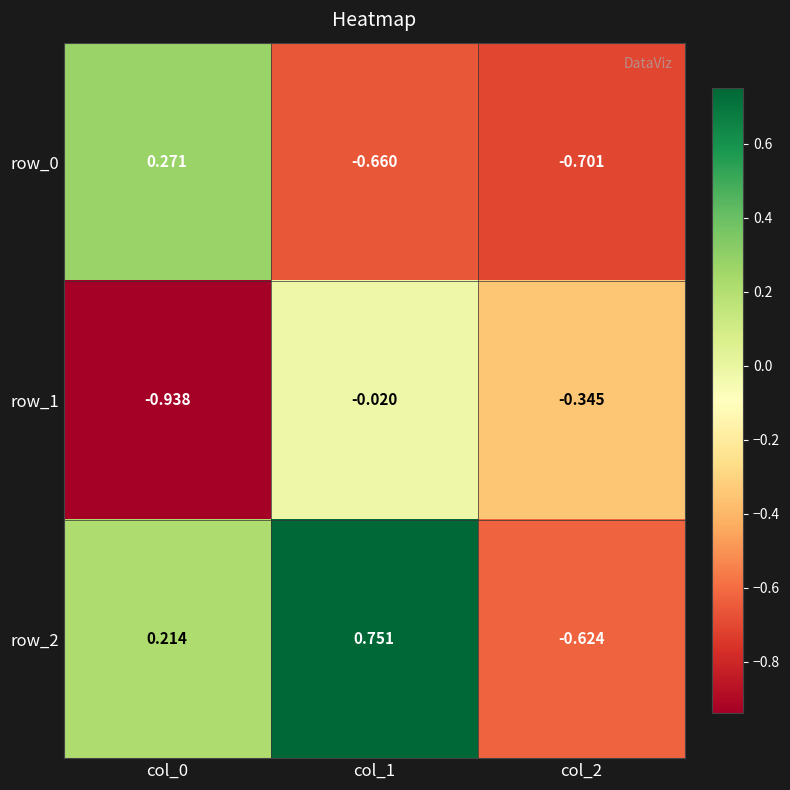

Is the value of row_2 at col_2 greater than the value of row_1 at col_2?

No